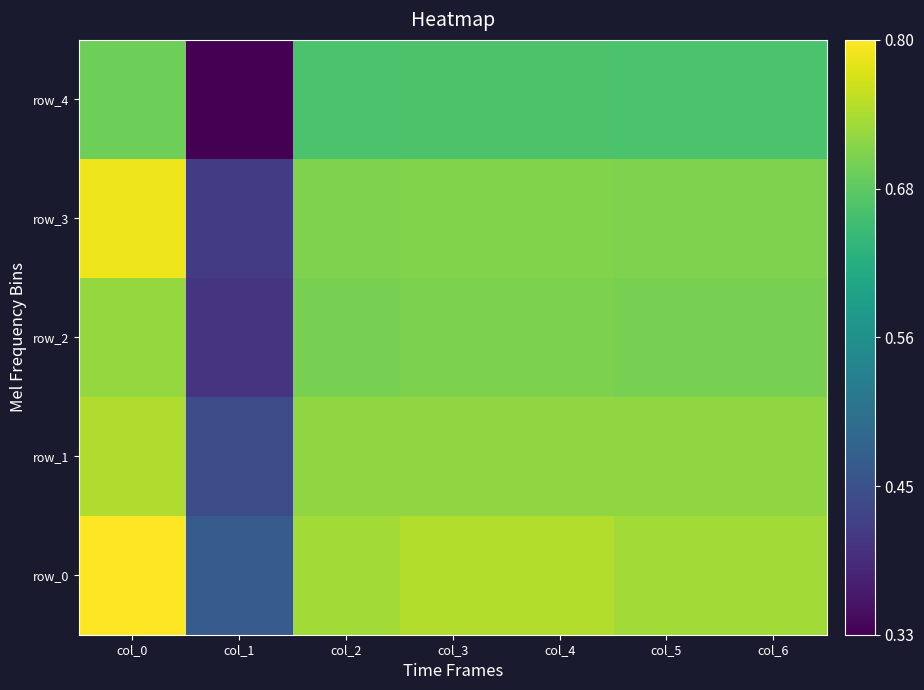

At which label does row_2 reach its peak?

col_0